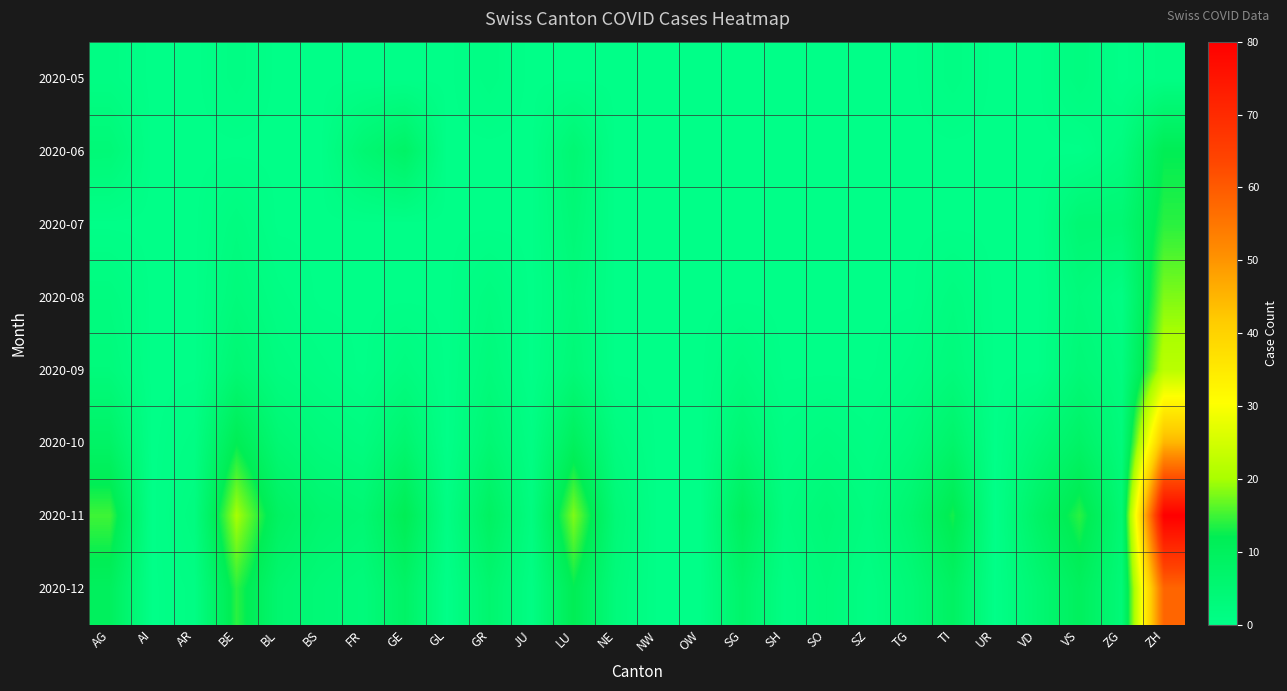

Which series has the widest spread of values?

2020-11